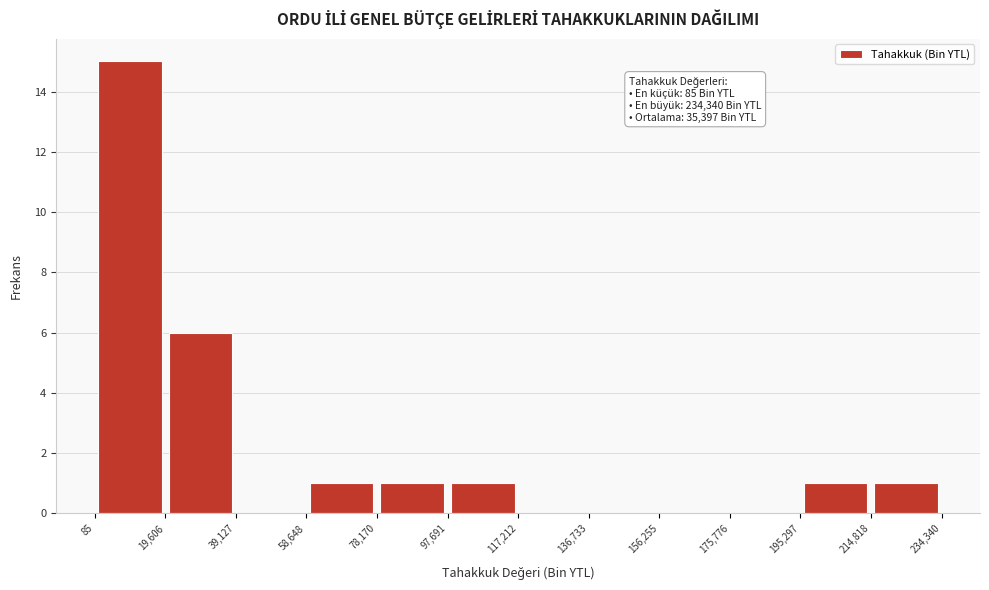

Which range on the x-axis has the tallest bar?

85 to 19,606